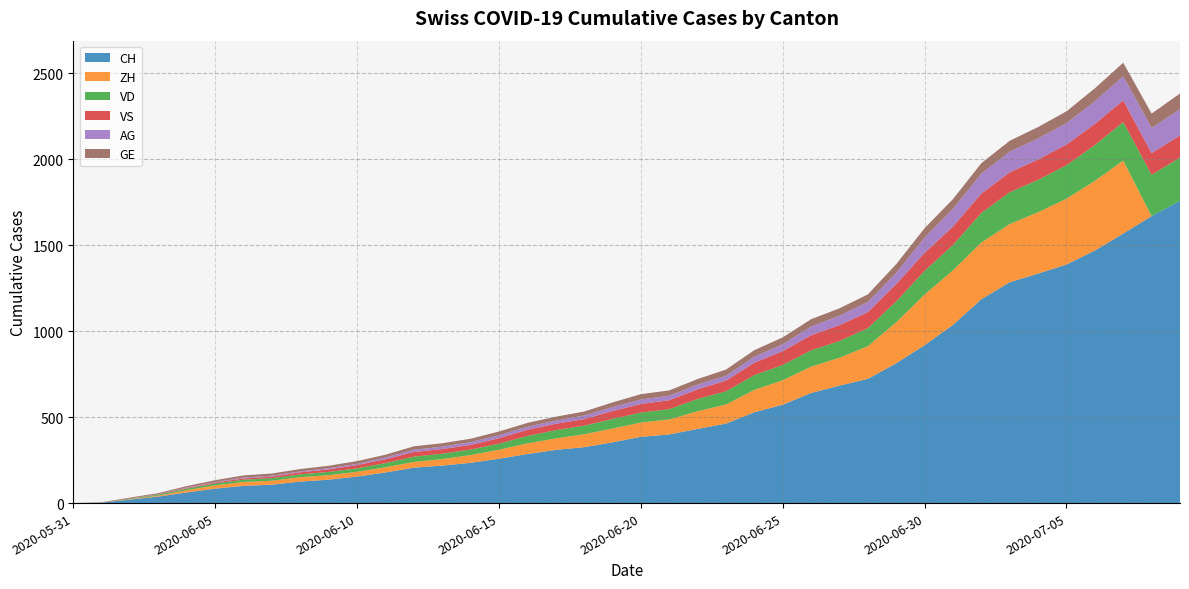

Reading left to right, extract all data points from this chart.

CH: 2020-05-31=0	2020-06-01=3	2020-06-02=20	2020-06-03=38	2020-06-04=62	2020-06-05=84	2020-06-06=100	2020-06-07=107	2020-06-08=125	2020-06-09=136	2020-06-10=154	2020-06-11=178	2020-06-12=206	2020-06-13=218	2020-06-14=234	2020-06-15=258	2020-06-16=285	2020-06-17=309	2020-06-18=325	2020-06-19=353	2020-06-20=385	2020-06-21=399	2020-06-22=431	2020-06-23=462	2020-06-24=528	2020-06-25=572	2020-06-26=640	2020-06-27=683	2020-06-28=722	2020-06-29=813	2020-06-30=918	2020-07-01=1036	2020-07-02=1185	2020-07-03=1284	2020-07-04=1334	2020-07-05=1387	2020-07-06=1468	2020-07-07=1567	2020-07-08=1668	2020-07-09=1757
ZH: 2020-05-31=0	2020-06-01=0	2020-06-02=2	2020-06-03=5	2020-06-04=13	2020-06-05=19	2020-06-06=23	2020-06-07=23	2020-06-08=26	2020-06-09=26	2020-06-10=28	2020-06-11=30	2020-06-12=33	2020-06-13=38	2020-06-14=45	2020-06-15=52	2020-06-16=62	2020-06-17=67	2020-06-18=75	2020-06-19=80	2020-06-20=83	2020-06-21=87	2020-06-22=103	2020-06-23=111	2020-06-24=130	2020-06-25=142	2020-06-26=153	2020-06-27=162	2020-06-28=190	2020-06-29=238	2020-06-30=294	2020-07-01=317	2020-07-02=330	2020-07-03=338	2020-07-04=357	2020-07-05=382	2020-07-06=405	2020-07-07=424	2020-07-08=0	2020-07-09=0
VD: 2020-05-31=0	2020-06-01=0	2020-06-02=4	2020-06-03=6	2020-06-04=9	2020-06-05=11	2020-06-06=13	2020-06-07=15	2020-06-08=16	2020-06-09=19	2020-06-10=20	2020-06-11=24	2020-06-12=31	2020-06-13=31	2020-06-14=32	2020-06-15=35	2020-06-16=43	2020-06-17=48	2020-06-18=50	2020-06-19=56	2020-06-20=58	2020-06-21=60	2020-06-22=71	2020-06-23=77	2020-06-24=86	2020-06-25=89	2020-06-26=95	2020-06-27=97	2020-06-28=105	2020-06-29=121	2020-06-30=138	2020-07-01=147	2020-07-02=172	2020-07-03=185	2020-07-04=188	2020-07-05=195	2020-07-06=208	2020-07-07=224	2020-07-08=240	2020-07-09=252
VS: 2020-05-31=0	2020-06-01=1	2020-06-02=2	2020-06-03=2	2020-06-04=4	2020-06-05=6	2020-06-06=7	2020-06-07=9	2020-06-08=12	2020-06-09=15	2020-06-10=19	2020-06-11=23	2020-06-12=27	2020-06-13=27	2020-06-14=27	2020-06-15=32	2020-06-16=36	2020-06-17=37	2020-06-18=38	2020-06-19=46	2020-06-20=50	2020-06-21=52	2020-06-22=56	2020-06-23=62	2020-06-24=72	2020-06-25=80	2020-06-26=88	2020-06-27=92	2020-06-28=93	2020-06-29=101	2020-06-30=105	2020-07-01=108	2020-07-02=112	2020-07-03=116	2020-07-04=118	2020-07-05=120	2020-07-06=123	2020-07-07=126	2020-07-08=126	2020-07-09=128
AG: 2020-05-31=0	2020-06-01=0	2020-06-02=0	2020-06-03=1	2020-06-04=3	2020-06-05=3	2020-06-06=5	2020-06-07=5	2020-06-08=5	2020-06-09=7	2020-06-10=7	2020-06-11=10	2020-06-12=13	2020-06-13=14	2020-06-14=16	2020-06-15=17	2020-06-16=18	2020-06-17=18	2020-06-18=21	2020-06-19=23	2020-06-20=26	2020-06-21=26	2020-06-22=28	2020-06-23=28	2020-06-24=35	2020-06-25=40	2020-06-26=50	2020-06-27=55	2020-06-28=59	2020-06-29=65	2020-06-30=88	2020-07-01=103	2020-07-02=116	2020-07-03=120	2020-07-04=123	2020-07-05=125	2020-07-06=132	2020-07-07=140	2020-07-08=147	2020-07-09=153
GE: 2020-05-31=0	2020-06-01=1	2020-06-02=4	2020-06-03=6	2020-06-04=8	2020-06-05=10	2020-06-06=13	2020-06-07=13	2020-06-08=14	2020-06-09=14	2020-06-10=16	2020-06-11=16	2020-06-12=20	2020-06-13=20	2020-06-14=20	2020-06-15=22	2020-06-16=22	2020-06-17=23	2020-06-18=23	2020-06-19=27	2020-06-20=31	2020-06-21=31	2020-06-22=32	2020-06-23=36	2020-06-24=38	2020-06-25=40	2020-06-26=43	2020-06-27=43	2020-06-28=44	2020-06-29=51	2020-06-30=55	2020-07-01=56	2020-07-02=61	2020-07-03=63	2020-07-04=66	2020-07-05=68	2020-07-06=75	2020-07-07=79	2020-07-08=83	2020-07-09=91